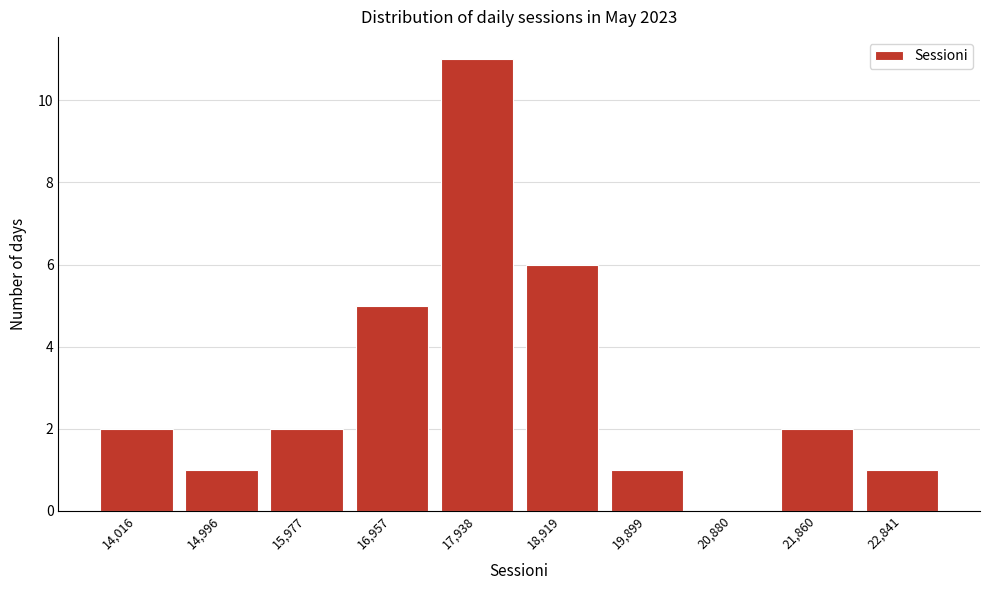

Reading right to left, what are all the values shown in this chart?

22,841=1	21,860=2	20,880=0	19,899=1	18,919=6	17,938=11	16,957=5	15,977=2	14,996=1	14,016=2